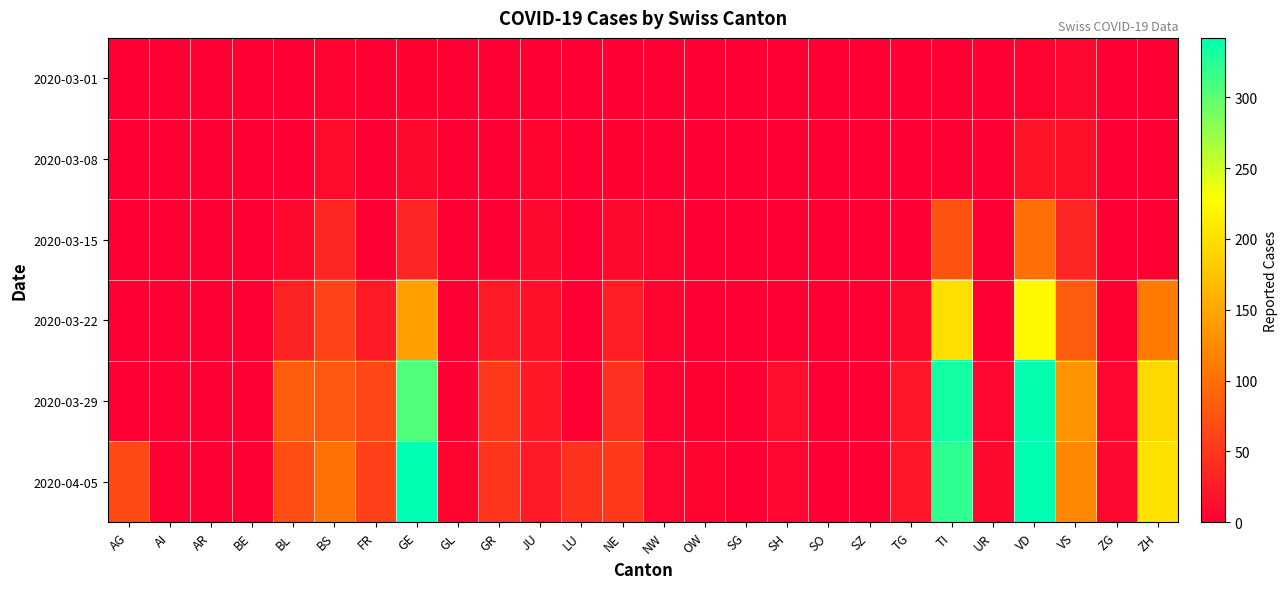

Which series has the largest range (max minus min)?

2020-04-05